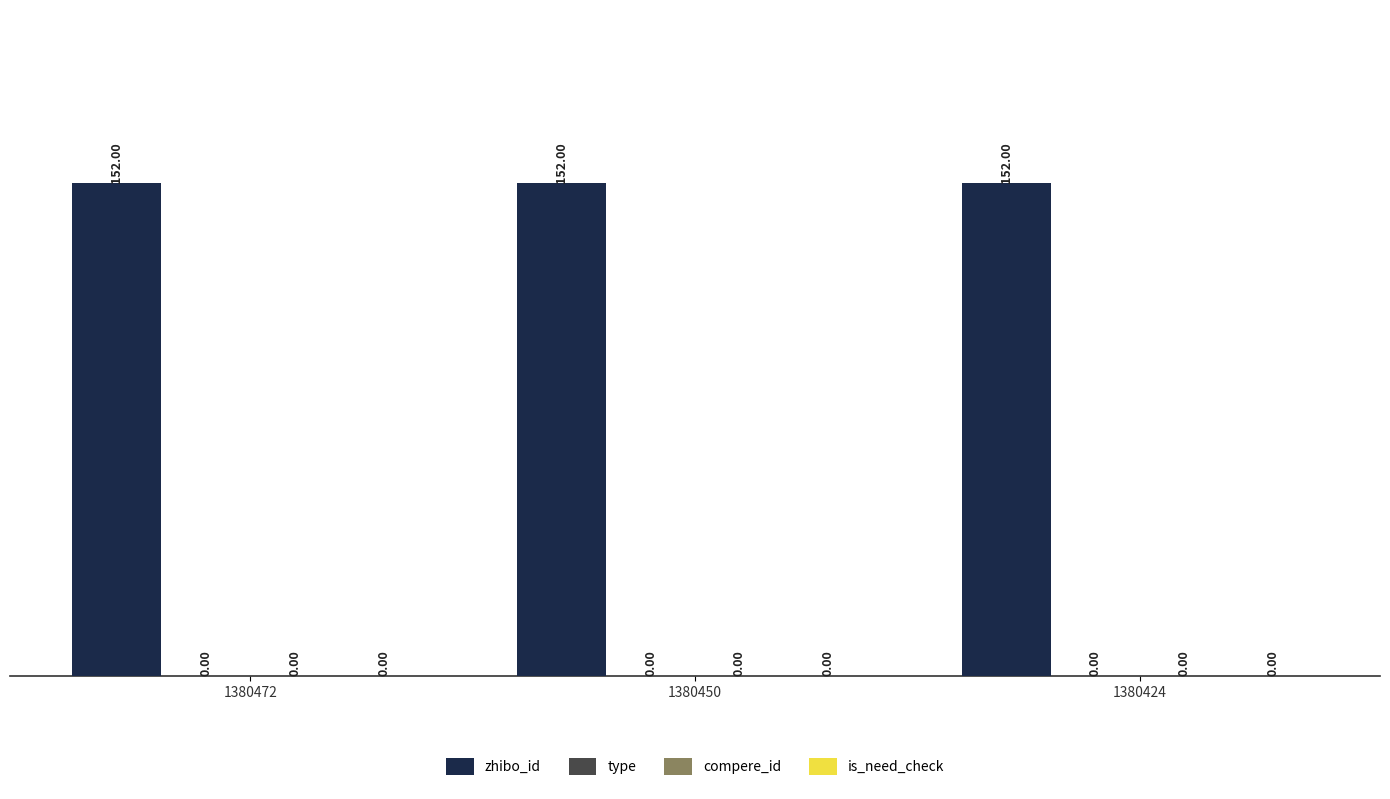

List the labels in order of zhibo_id value, smallest first.

1380472, 1380450, 1380424